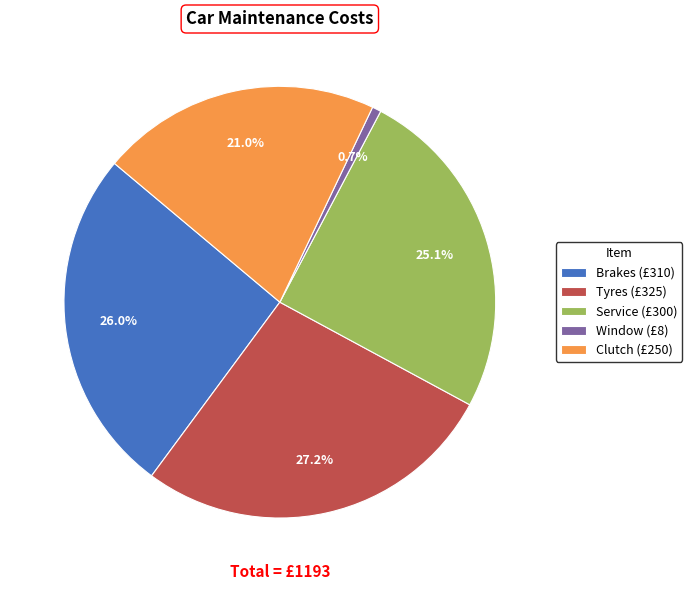

Does Clutch represent more than half of the total?

No